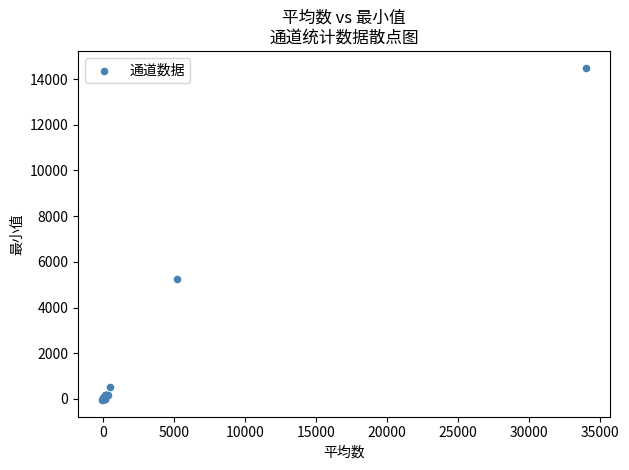

What Y value in the scatter plot is closest to 7227?

5242.7